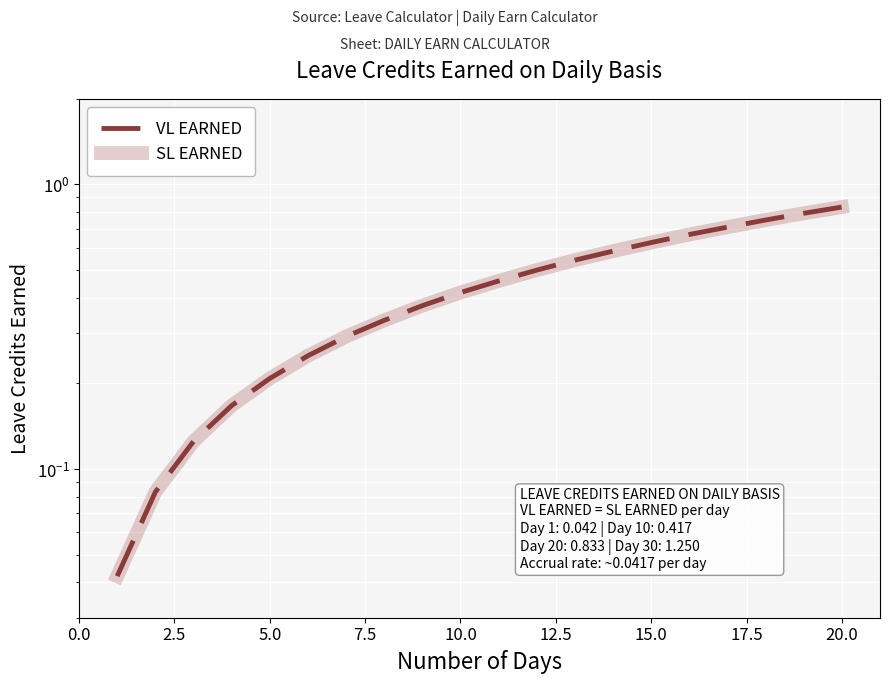

Which series has the widest spread of values?

VL EARNED